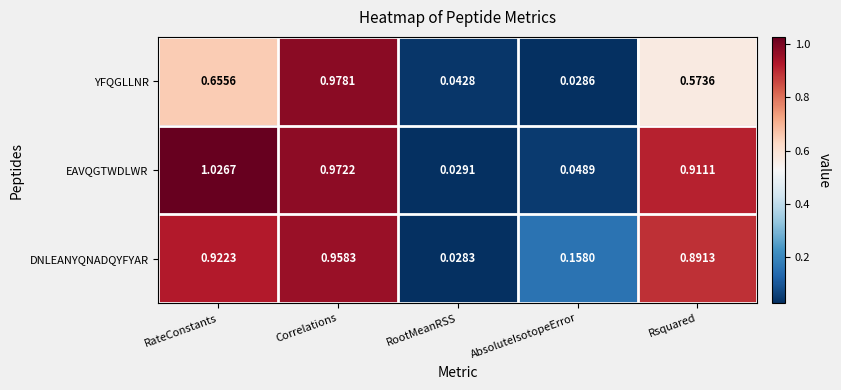

At which category does the chart reach its minimum across all series?

RootMeanRSS